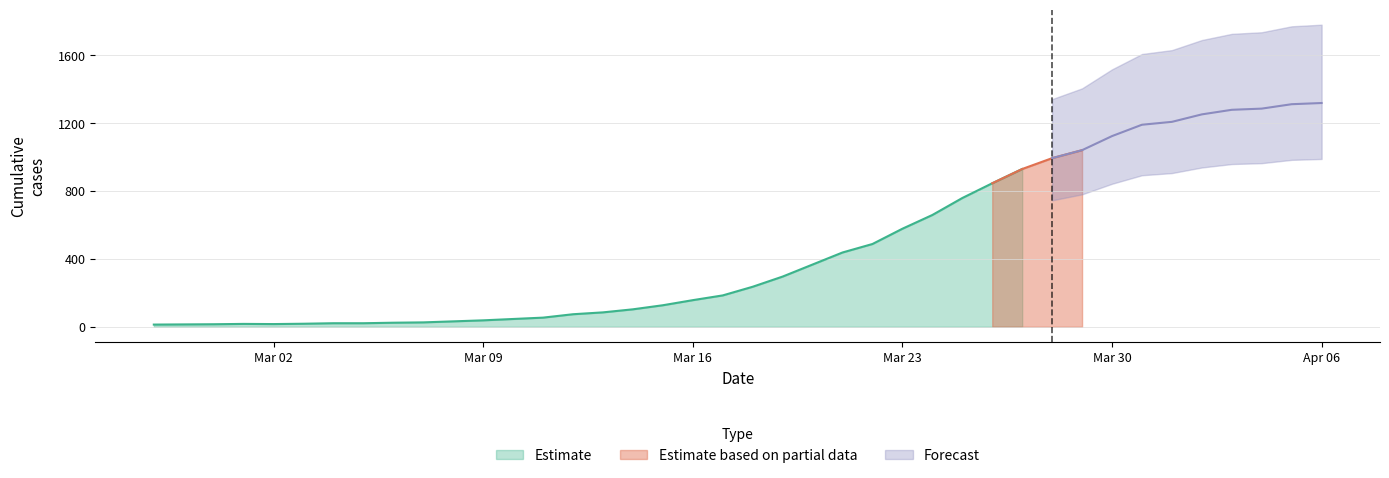

How many values are below 236?

20